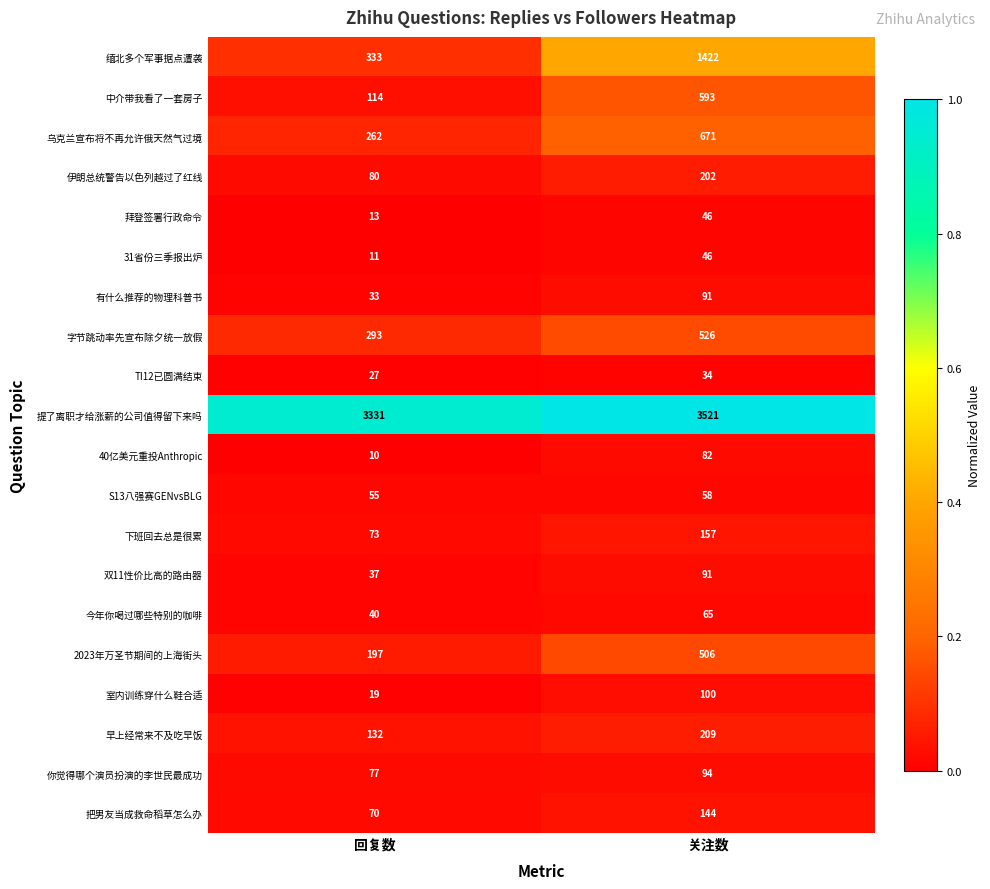

What value does the 有什么推荐的物理科普书 series have at 关注数?

91